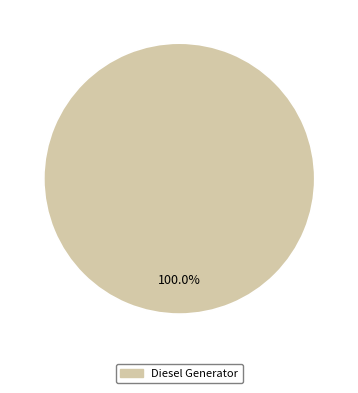

Does any single category account for the majority?

Yes